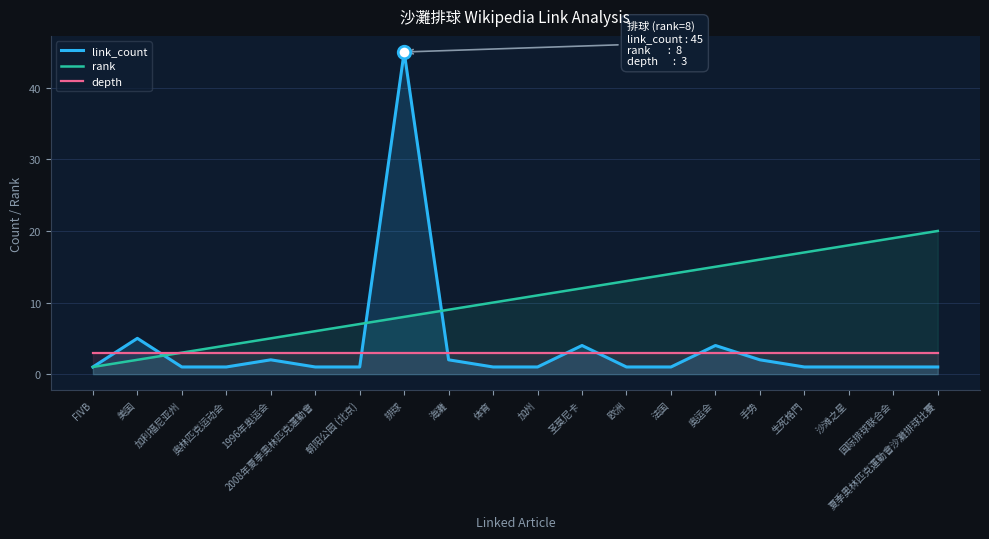

The rank series shows 8 at 排球. True or false?

True